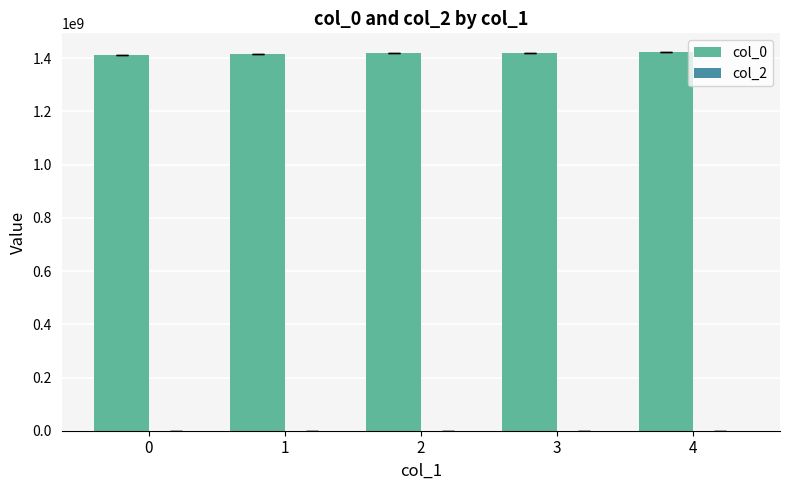

What is the sum of all values?

7093092089.5